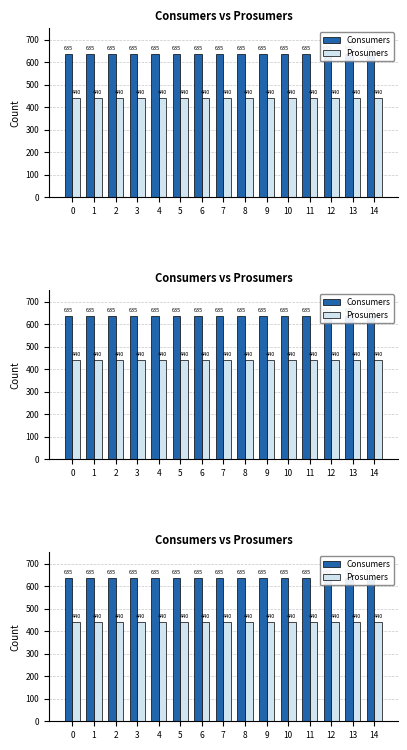

What is the sum of the Consumers values at 3 and 5?

1270